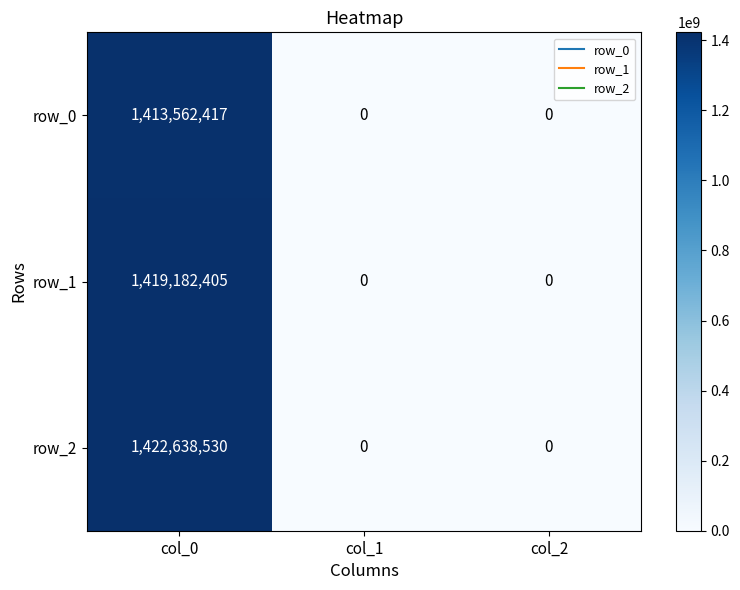

What is the maximum value for row_0?

1413562417